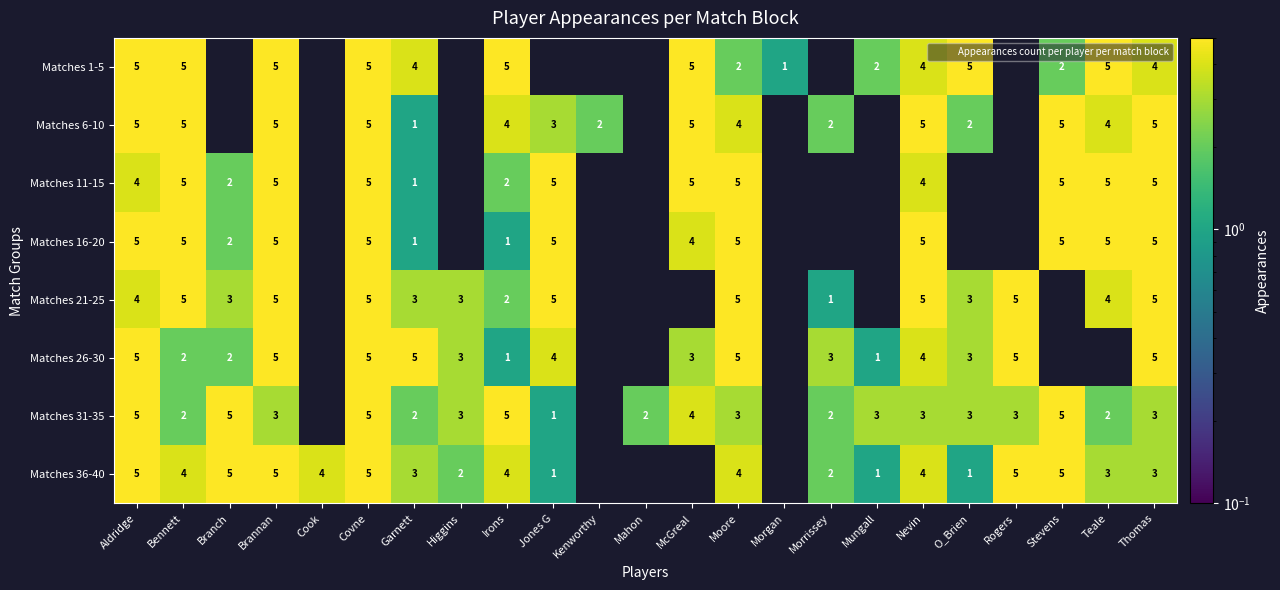

Where does the Matches 16-20 series first go above 2?

Aldridge